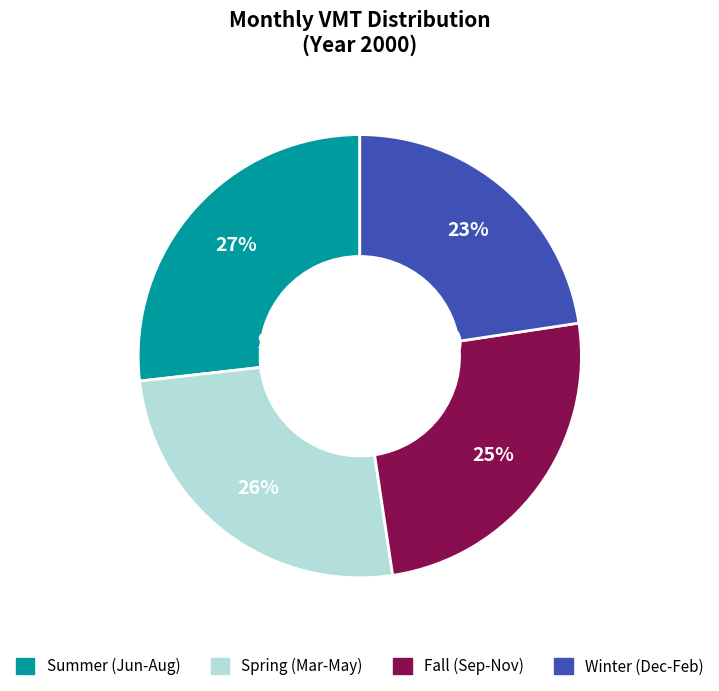

Which has a higher value, Aug or Oct?

Aug